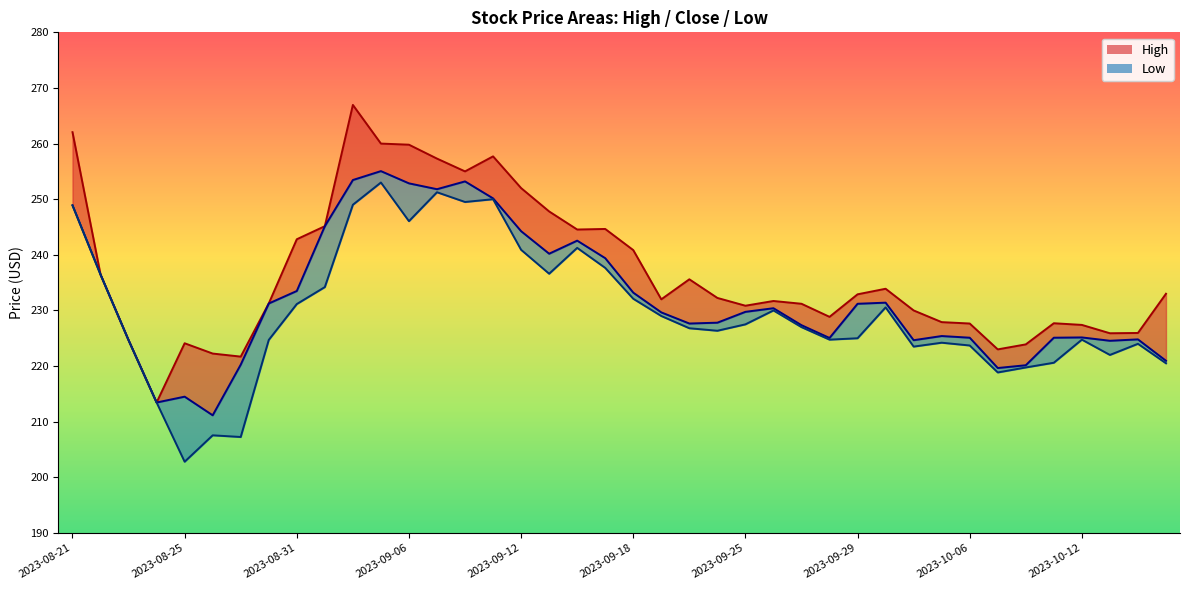

The High series shows 412.0 at 2023-09-13. True or false?

False